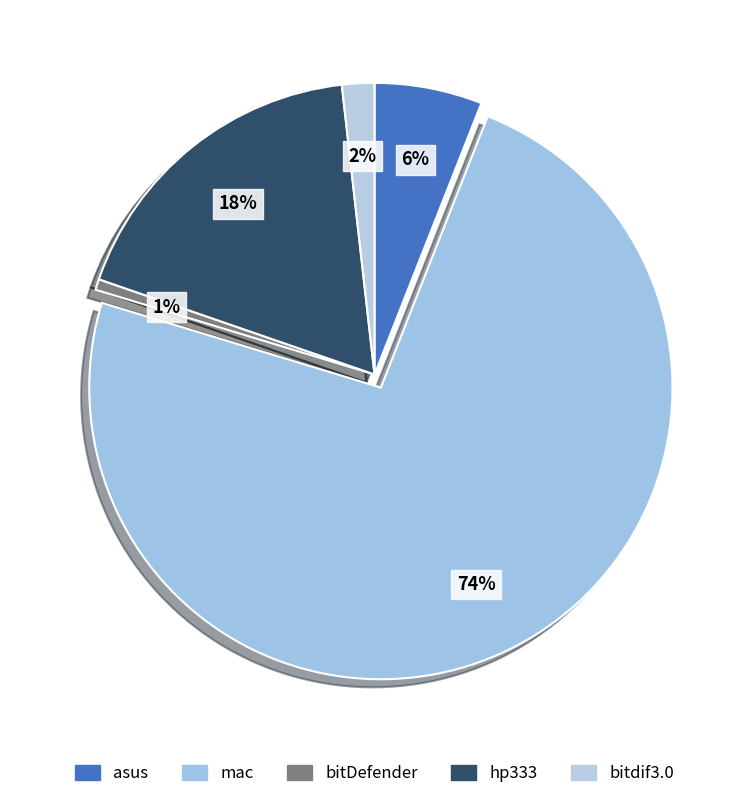

How many slices are in this pie chart?

5